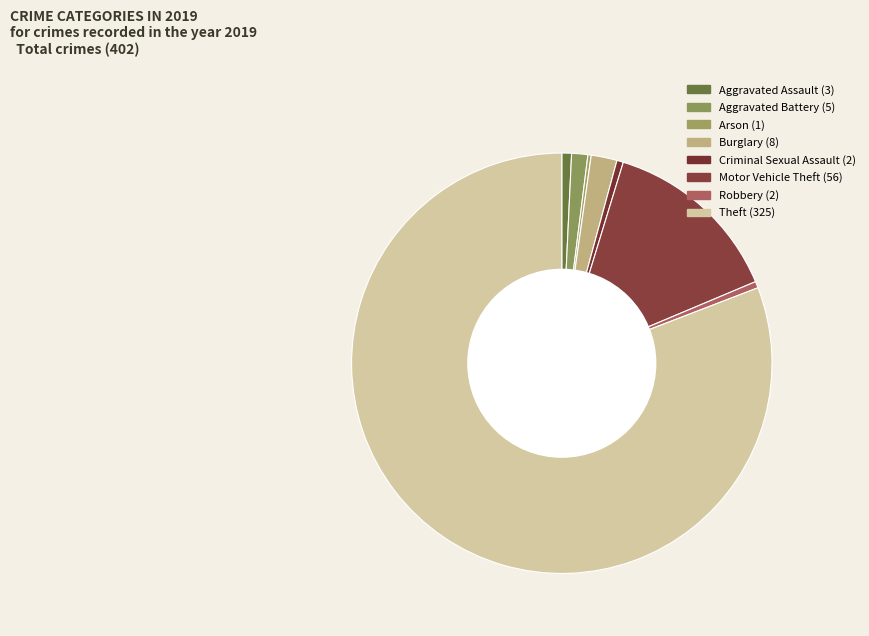

What is the largest slice in the pie chart?

Theft